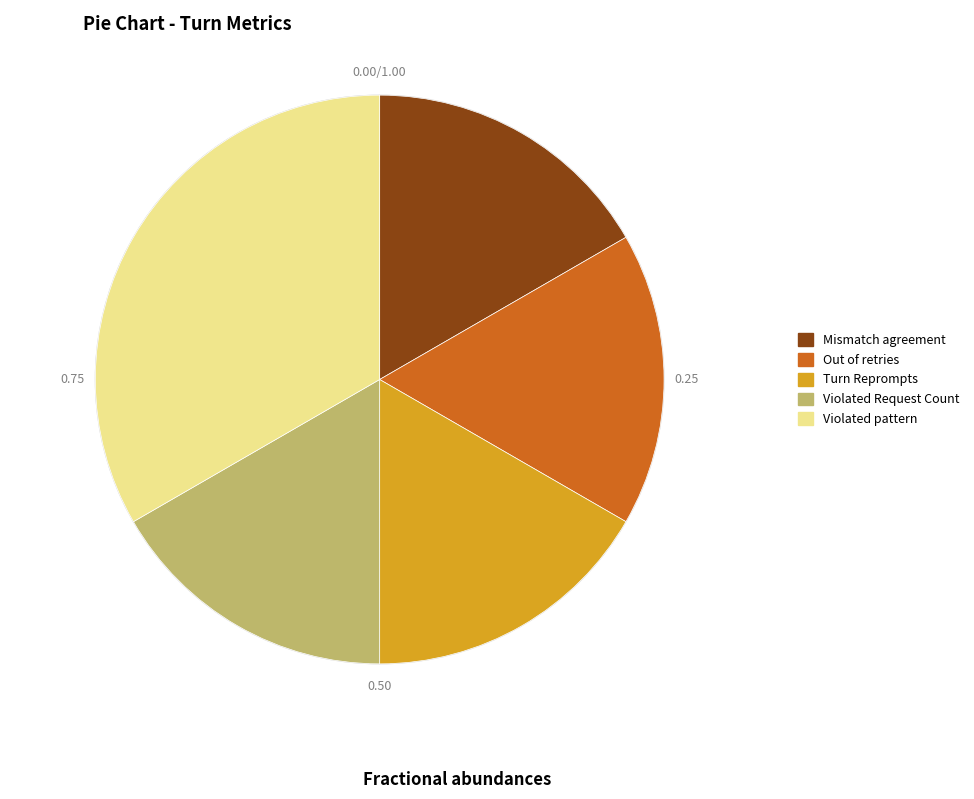

Which slice is the largest?

Violated pattern